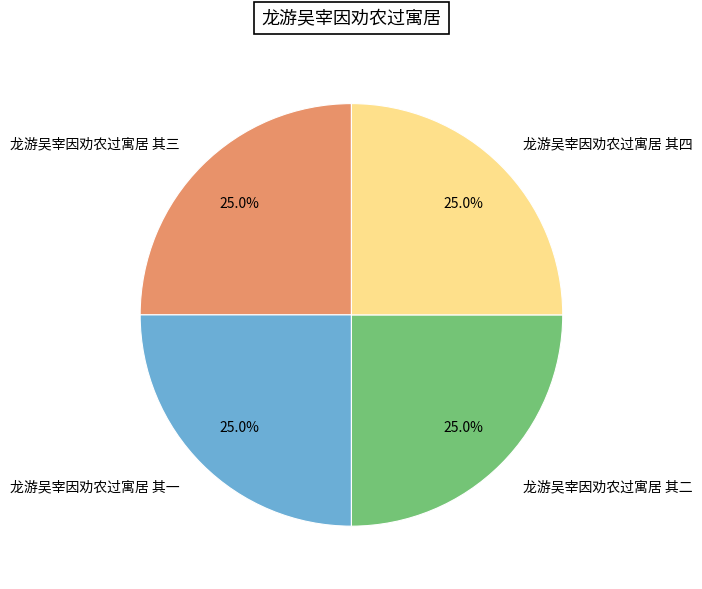

How much of the chart is everything except 龙游吴宰因劝农过寓居 其二?

75.0%